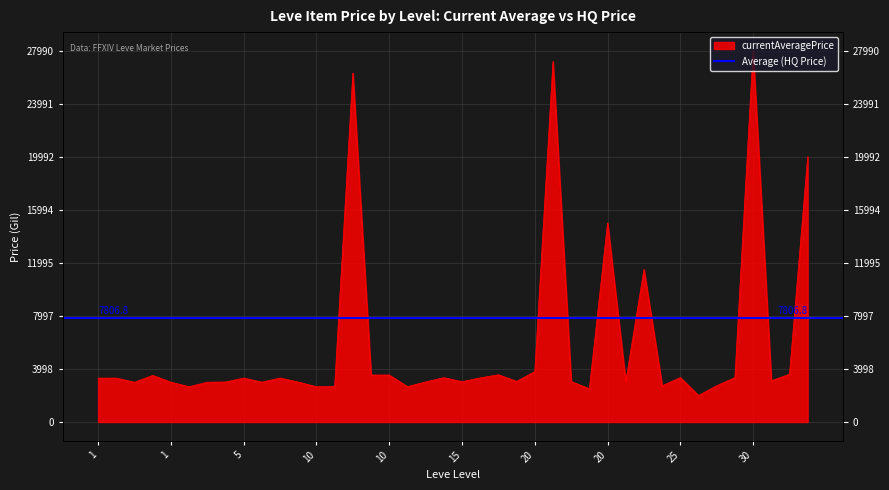

How many points are lower than both their immediate neighbors (excluding endpoints)?

13